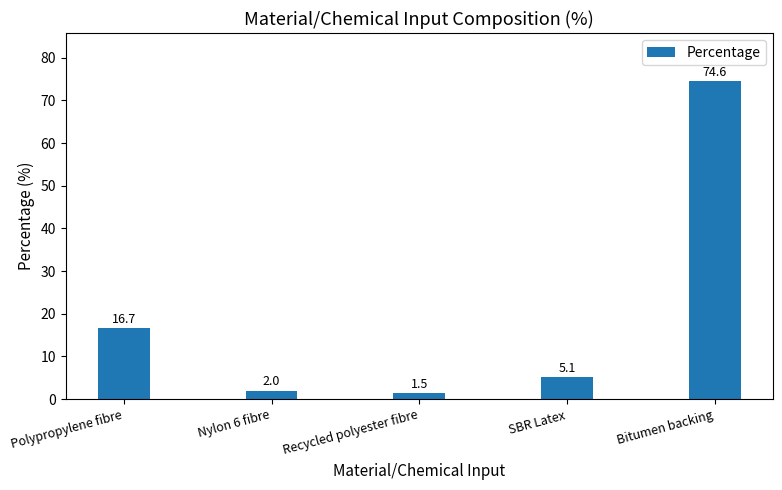

True or false: the data shows 107.1 at Bitumen backing.

False